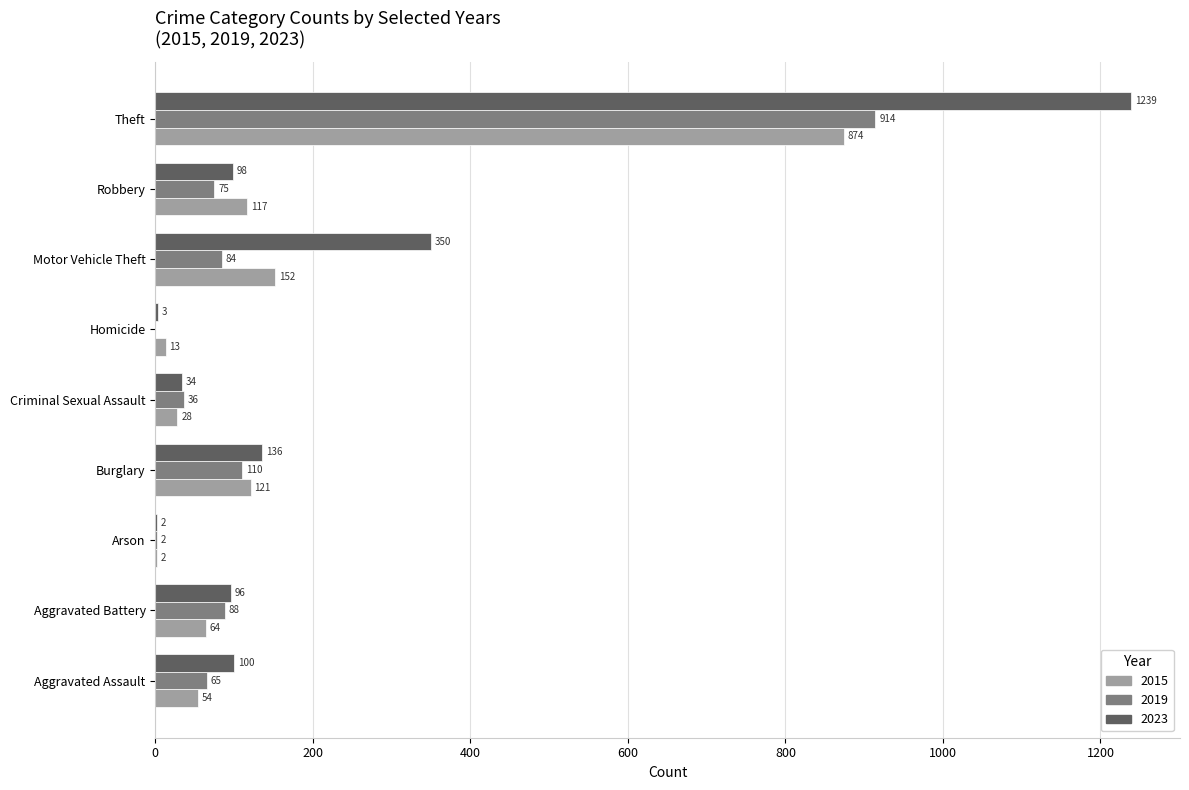

Between Aggravated Assault and Motor Vehicle Theft, which series saw the biggest shift?

2023